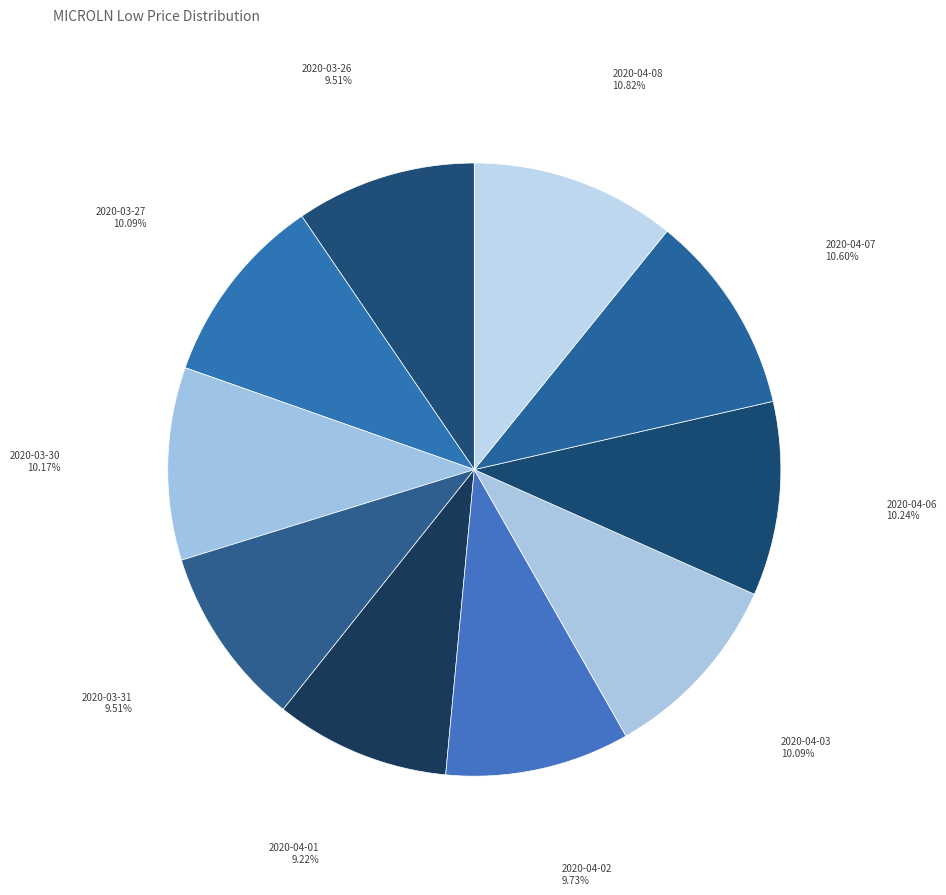

Is it true that 2020-04-06 is 10% of the pie?

True